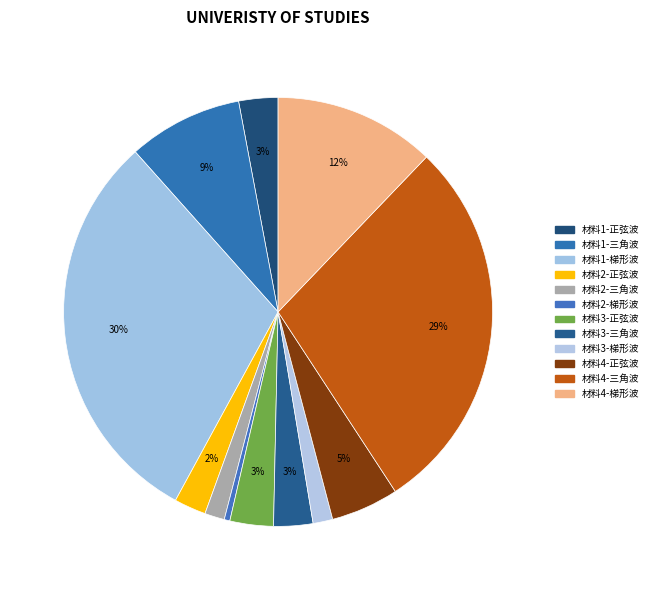

How many slices are in this pie chart?

12